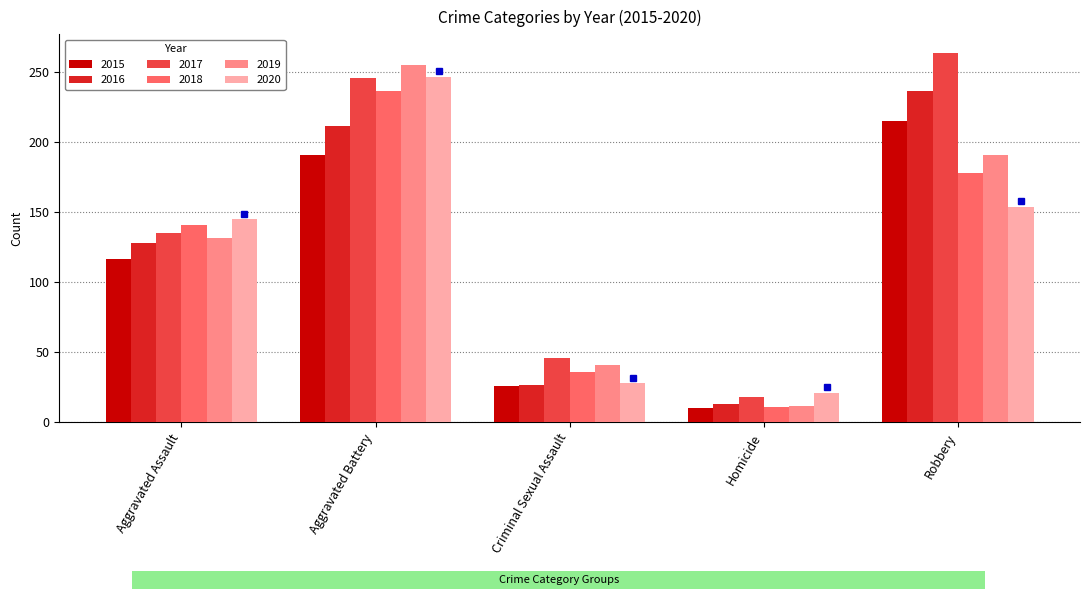

What is the maximum value shown in the chart?

264